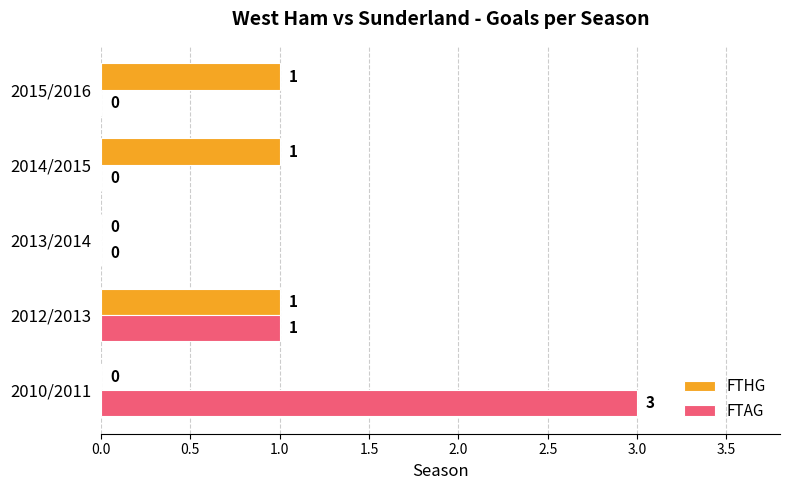

At which label does FTAG reach its peak?

2010/2011